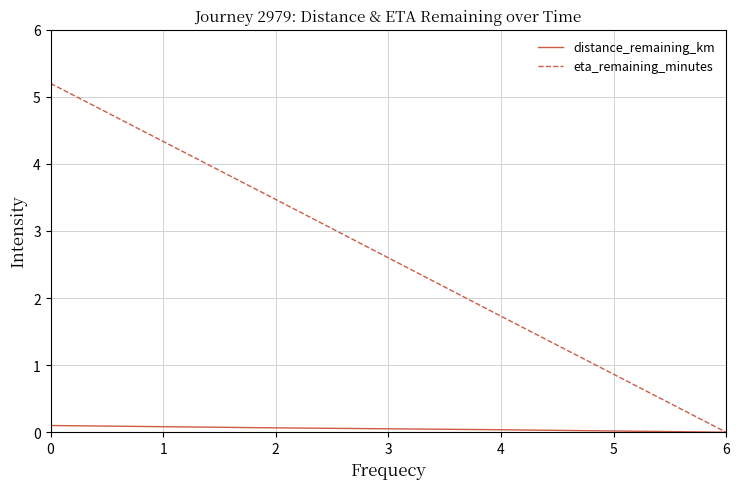

What is the difference between the maximum and minimum values in the eta_remaining_minutes series?

5.2